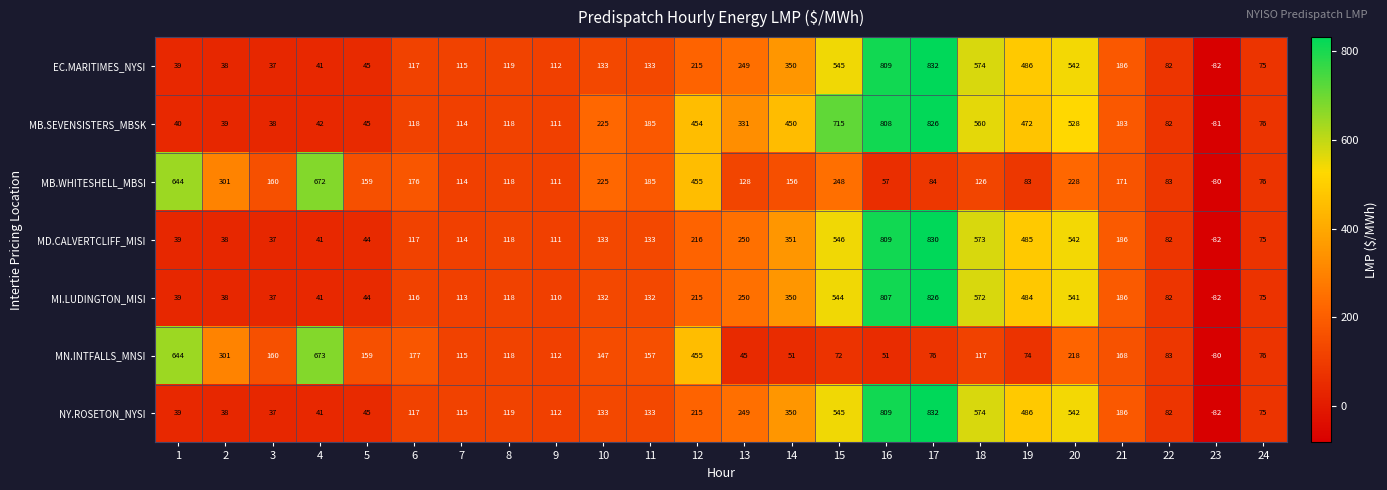

At how many categories does at least one series exceed 491?

7